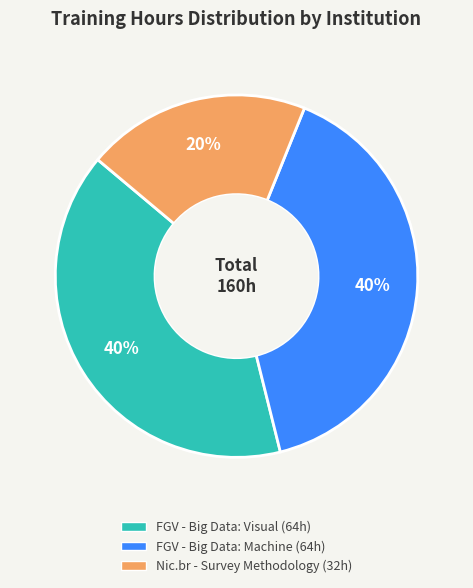

The FGV - Big Data: Machine slice represents 40% of the pie. True or false?

True